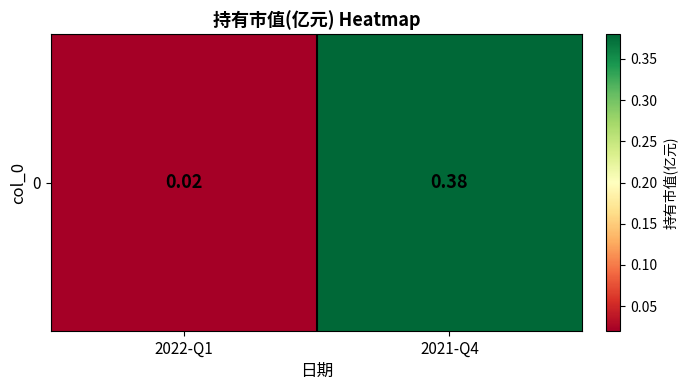

What is the average value?

0.2